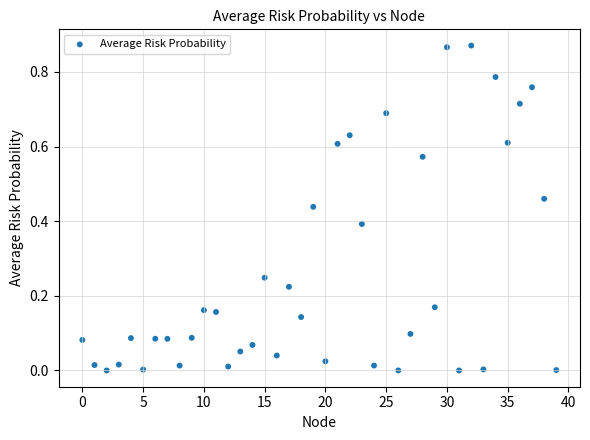

Count the number of points in this scatter plot.

40